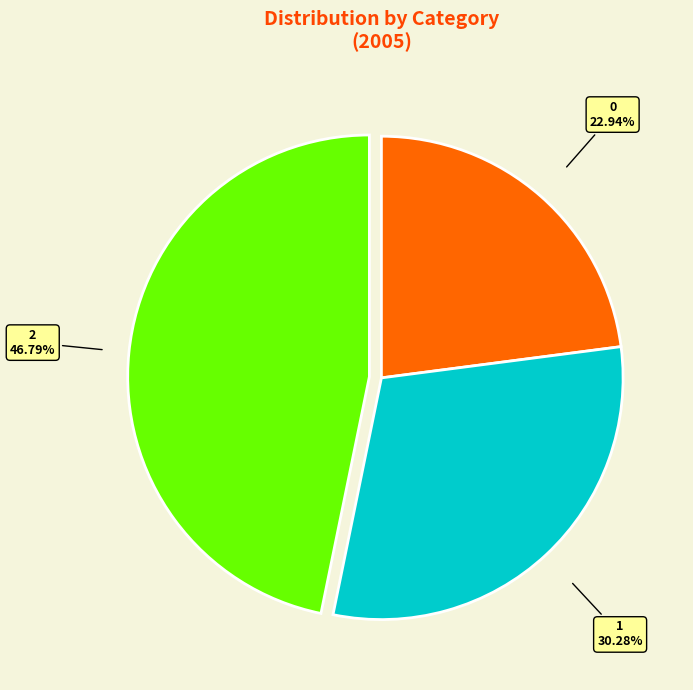

How many slices are in this pie chart?

3